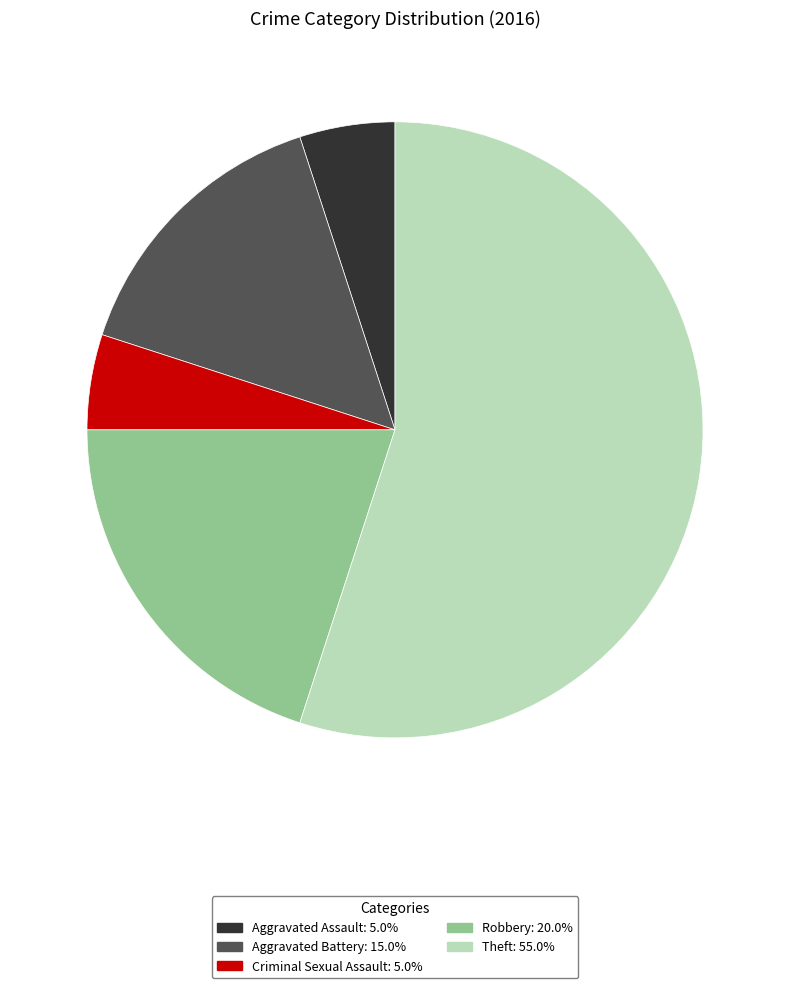

Do Theft and Aggravated Battery together represent more than half of the pie?

Yes